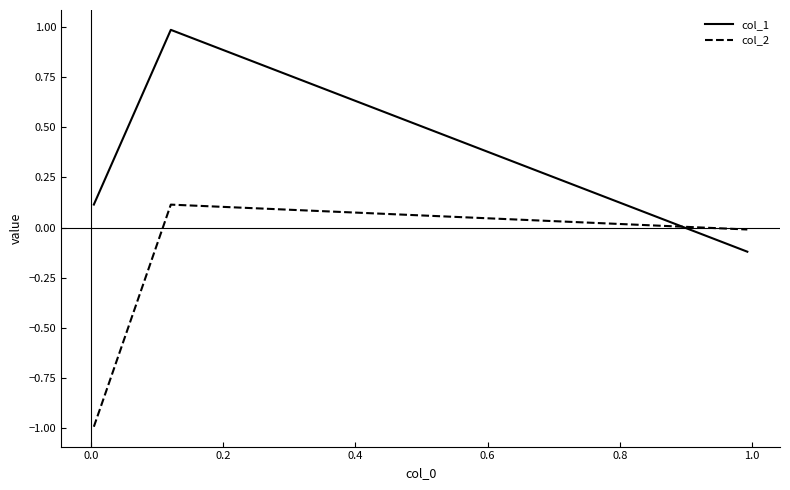

What is the maximum value shown in the chart?

1.0